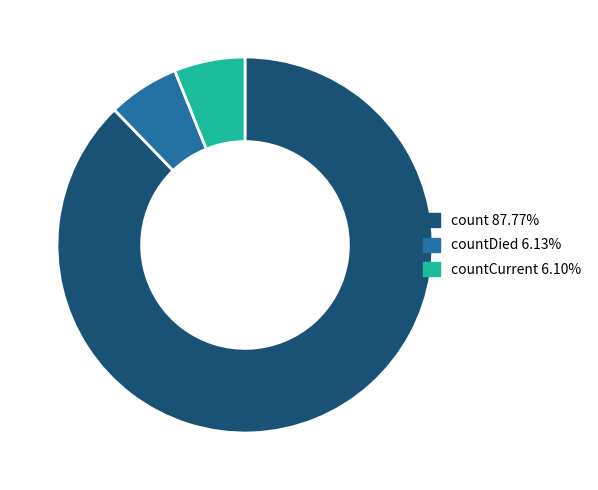

Does any single category account for the majority?

Yes